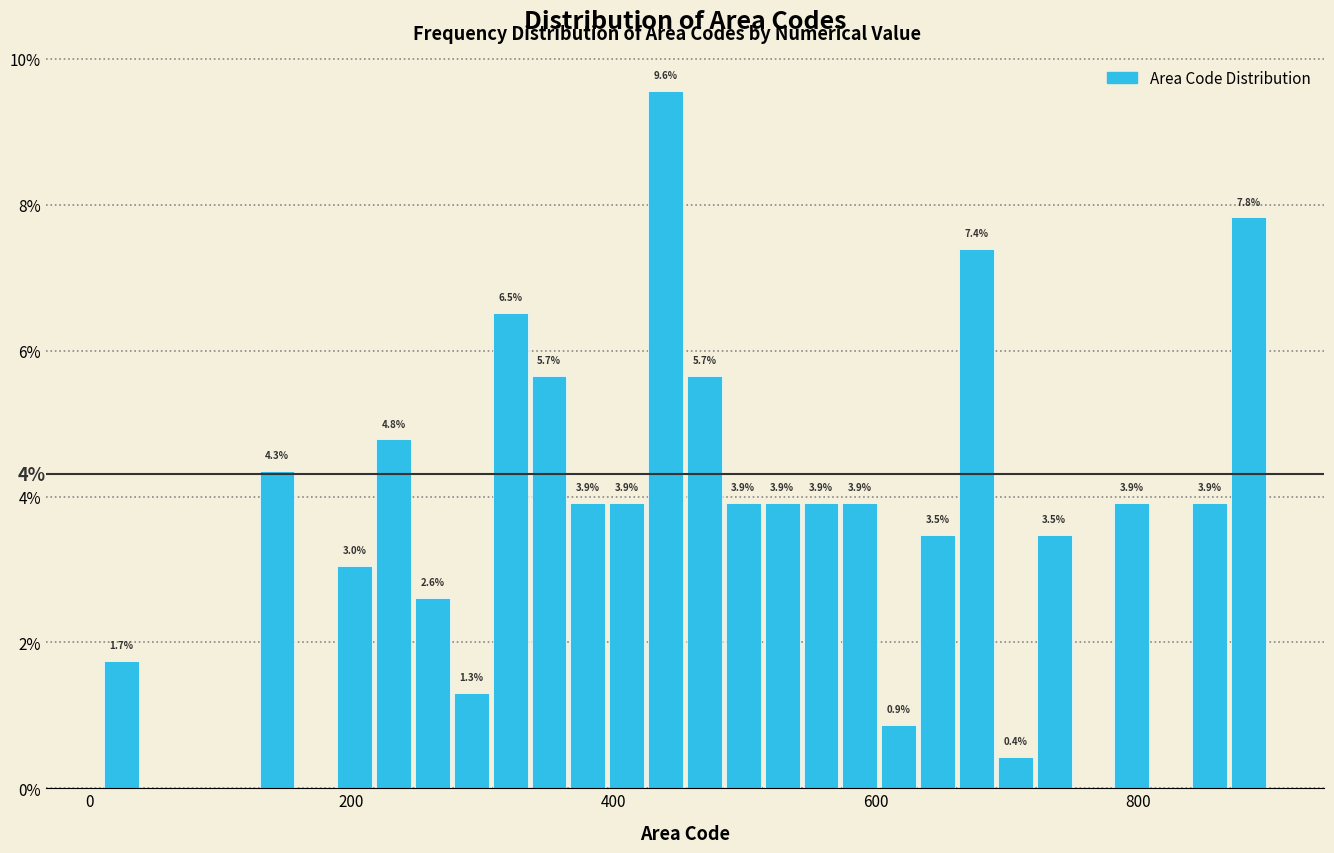

Around what value on the x-axis is the tallest bar? Give the approximate position of its centre, as read against the axis.

440